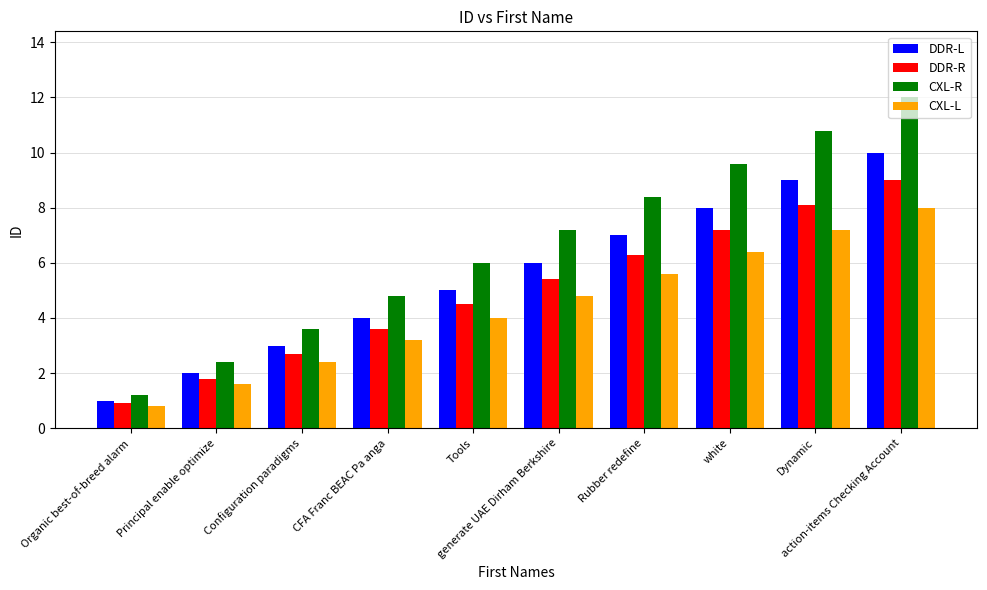

What is the label of the 2nd bar from the left?

Principal enable optimize